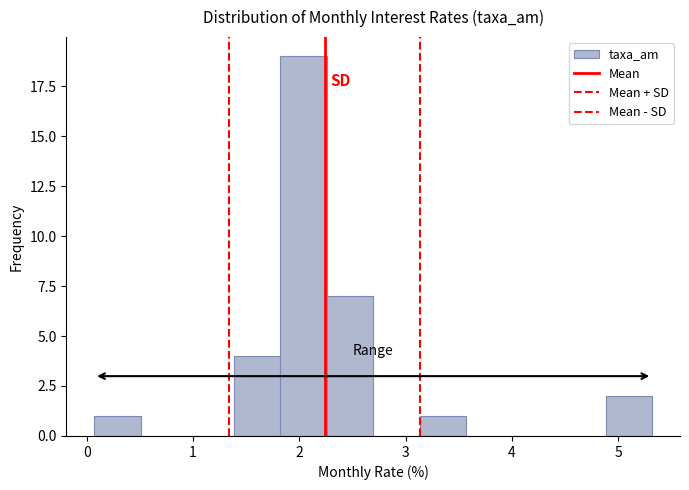

Reading left to right, list every bar in this chart as the range it spans on the x-axis followed by its height. Neither the bar edges nor the heights are printed on the chart, so give them approximately, as read against the axes.

0.1 to 0.5: 1
0.5 to 0.9: 0
0.9 to 1.4: 0
1.4 to 1.8: 4
1.8 to 2.3: 19
2.3 to 2.7: 7
2.7 to 3.1: 0
3.1 to 3.6: 1
3.6 to 4.0: 0
4.0 to 4.4: 0
4.4 to 4.9: 0
4.9 to 5.3: 2